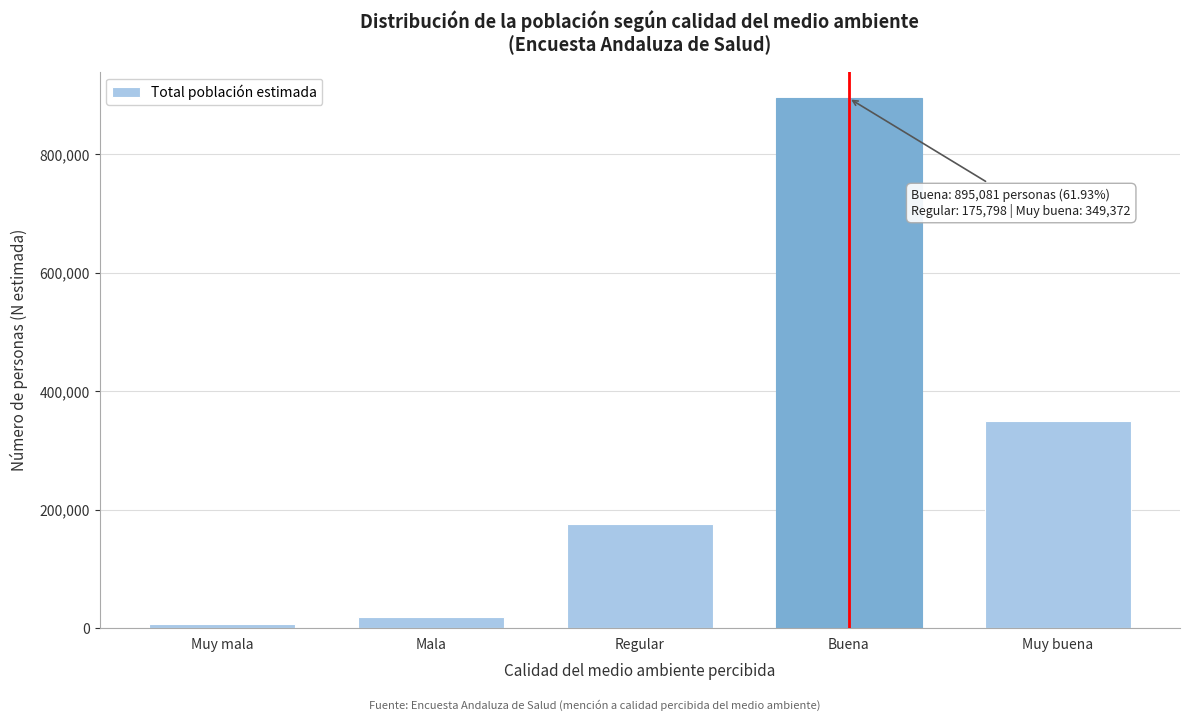

Reading left to right, what are all the values shown in this chart?

Muy mala=6474	Mala=18552	Regular=175798	Buena=895081	Muy buena=349372